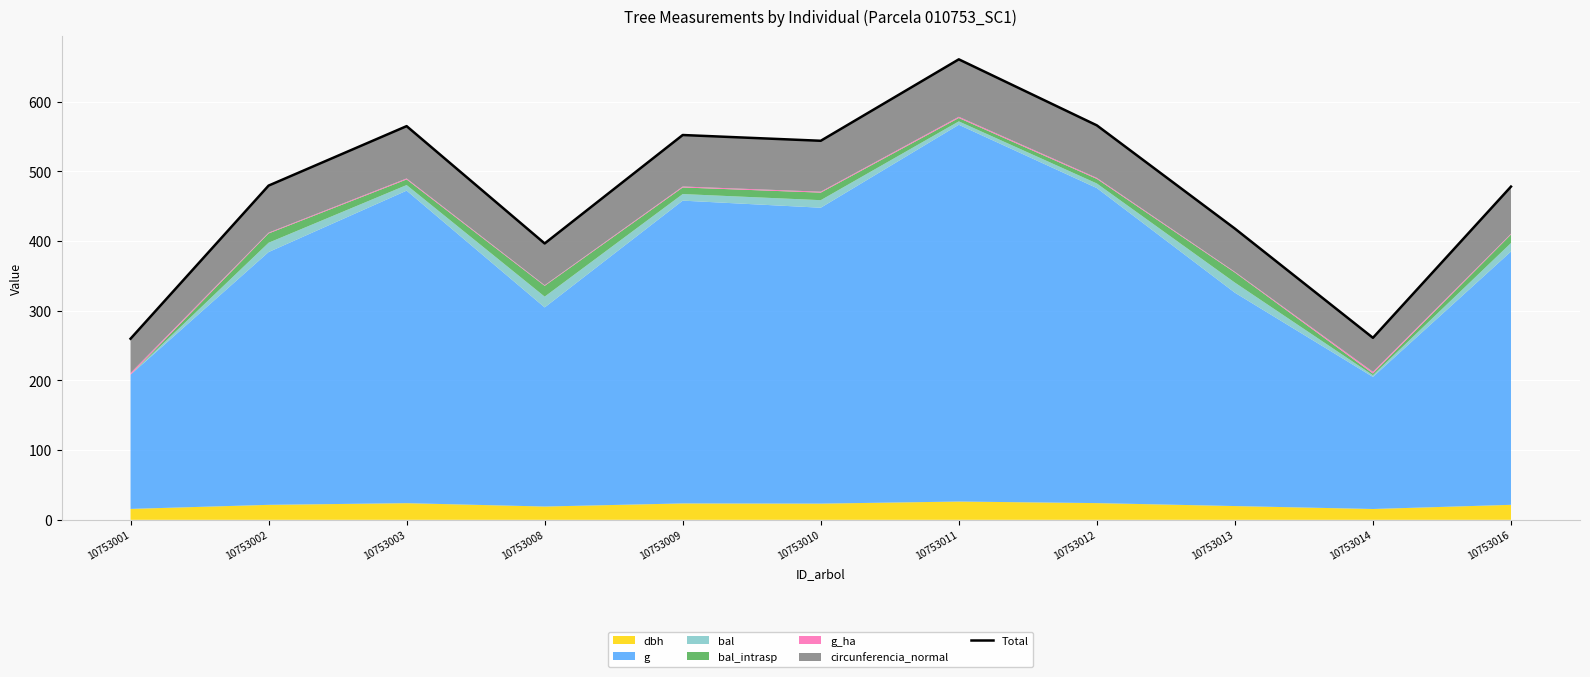

List the labels in order of value, smallest first.

10753001, 10753014, 10753008, 10753013, 10753016, 10753002, 10753010, 10753009, 10753003, 10753012, 10753011